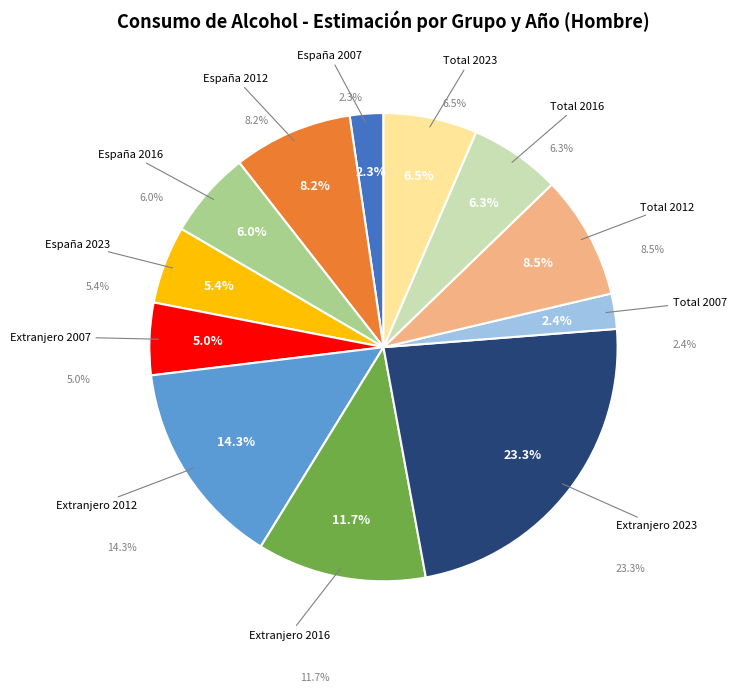

Do Extranjero 2007 and España 2007 together represent more than half of the pie?

No